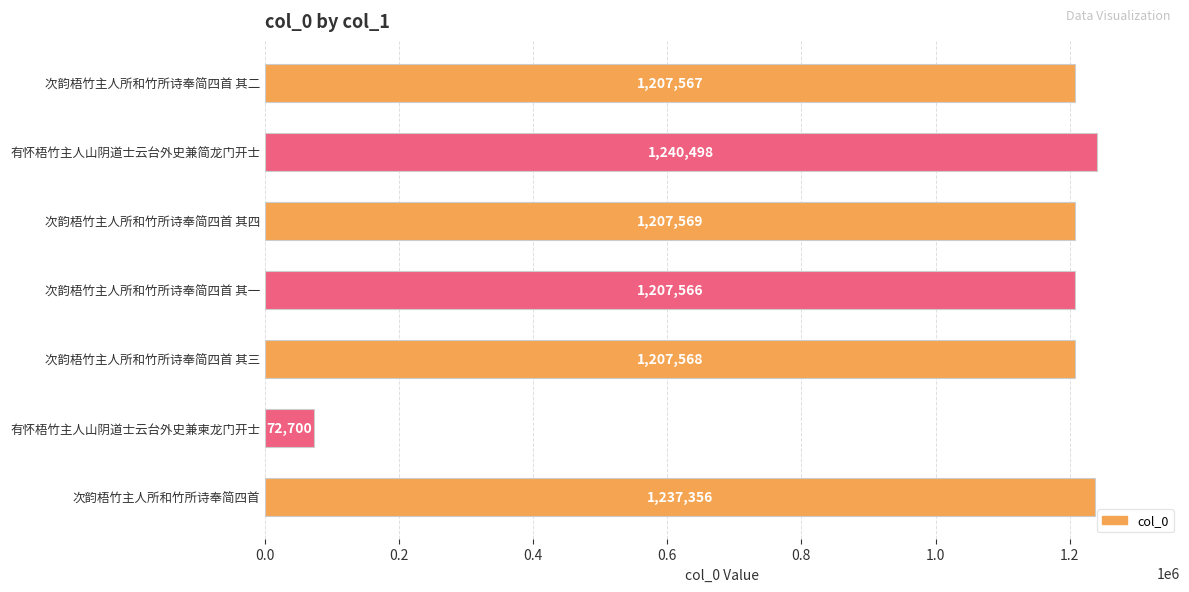

Reading bottom to top, extract all data points from this chart.

1237356	72700	1207568	1207566	1207569	1240498	1207567